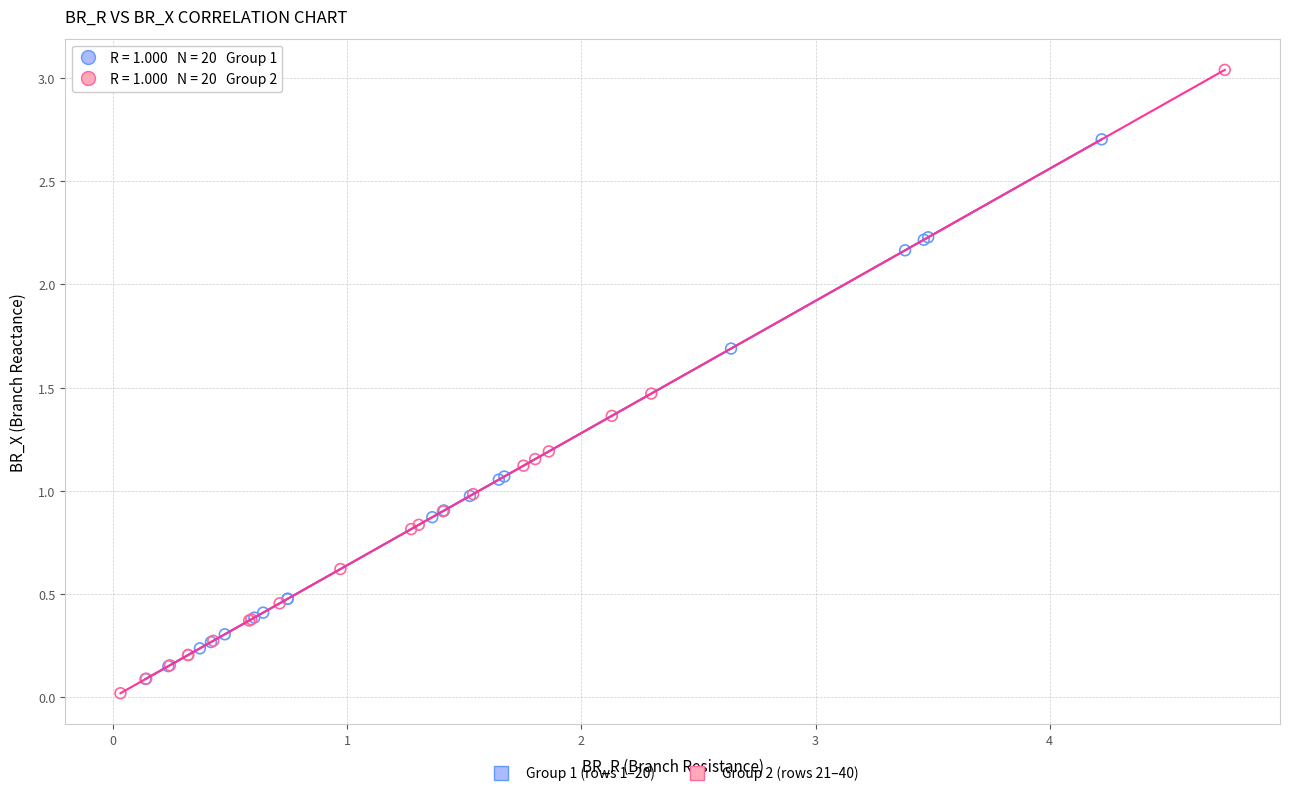

Which series reaches the minimum Y coordinate?

Group 2 (rows 21–40)